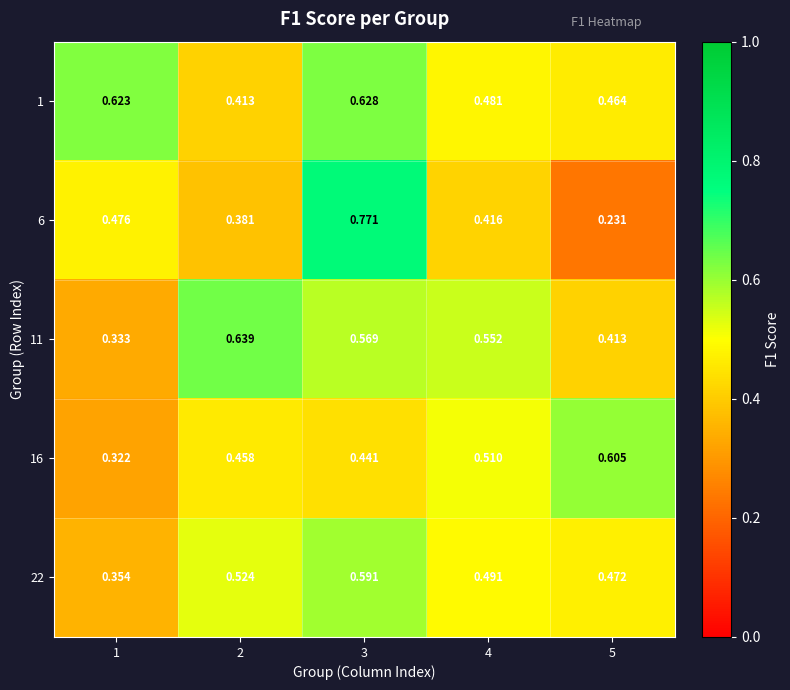

At which category does the chart reach its minimum across all series?

5